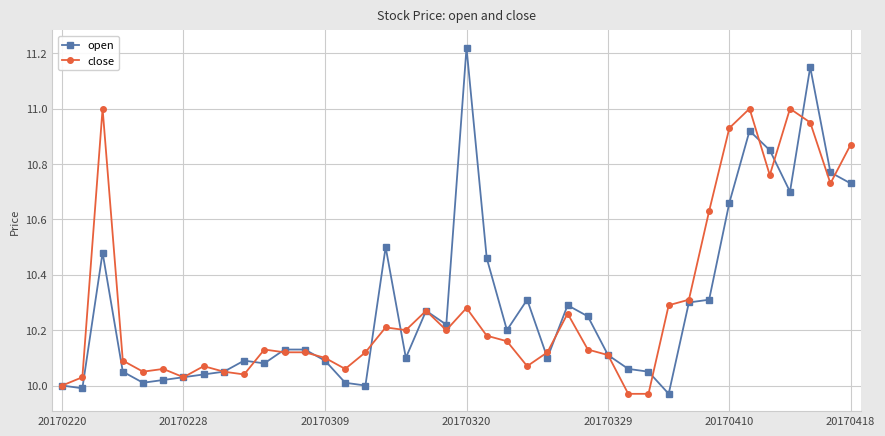

True or false: open has more than 0 points higher than both neighbors.

True